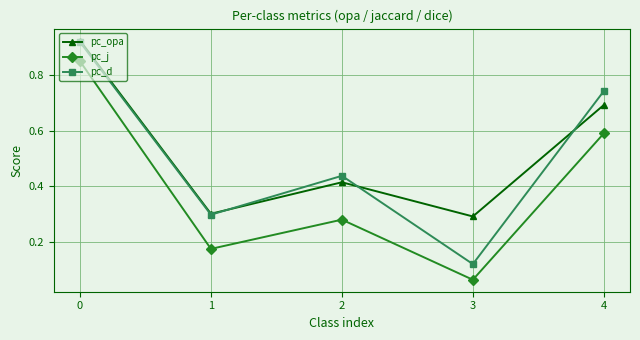

In pc_j, how many points are higher than both neighbors (excluding endpoints)?

1